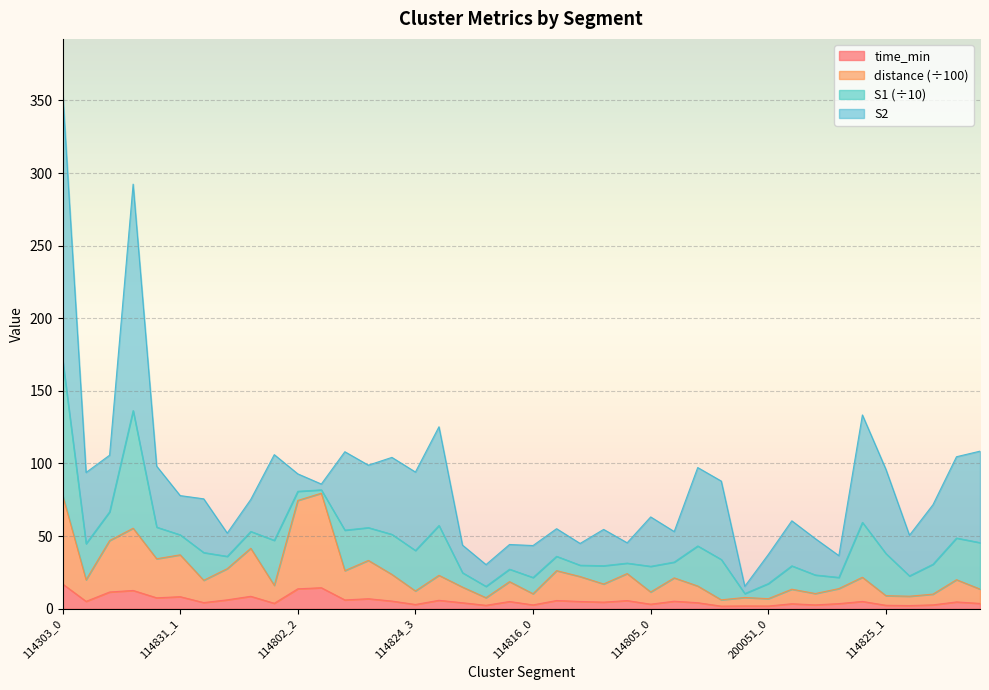

What is the difference between the maximum and minimum values in the distance series?

73.4